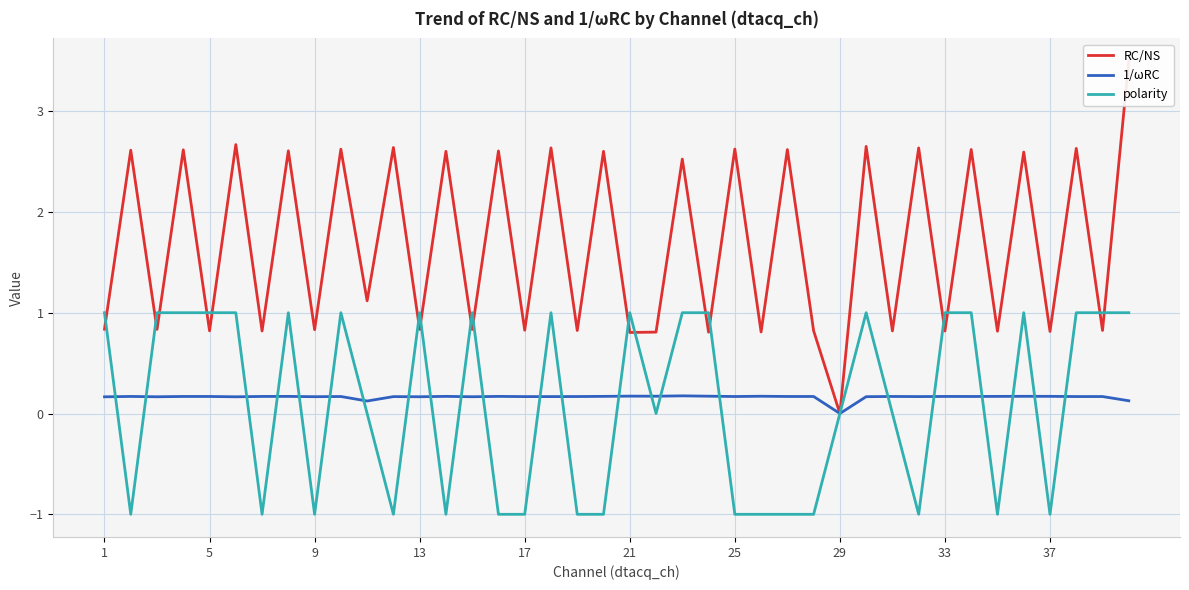

What is the value of the RC/NS point at the 11th from the left?

1.1